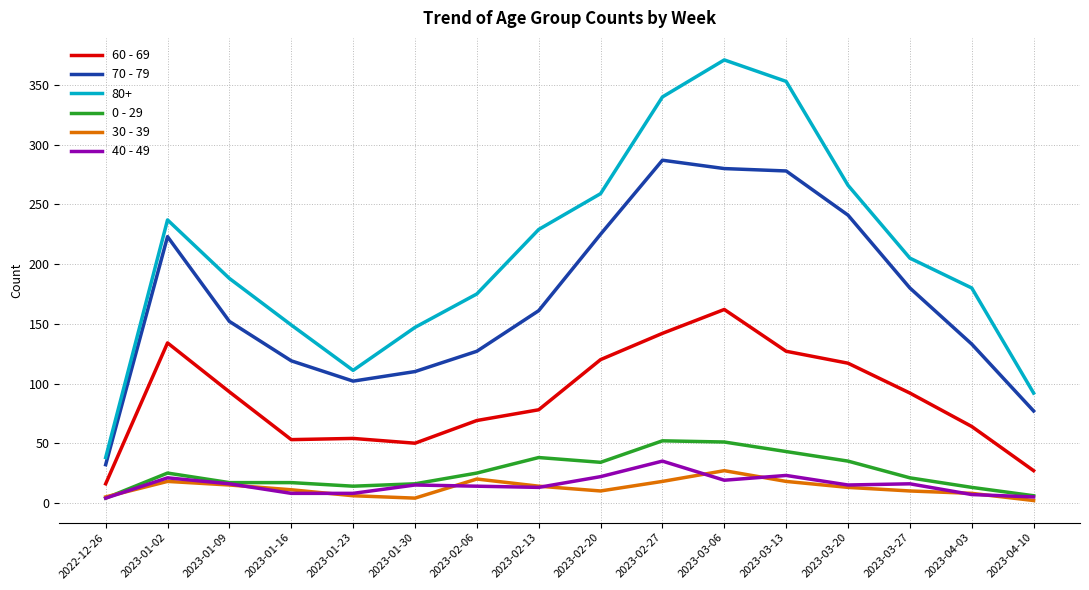

True or false: 30 - 39 has a value of 13 at 2023-03-20.

True